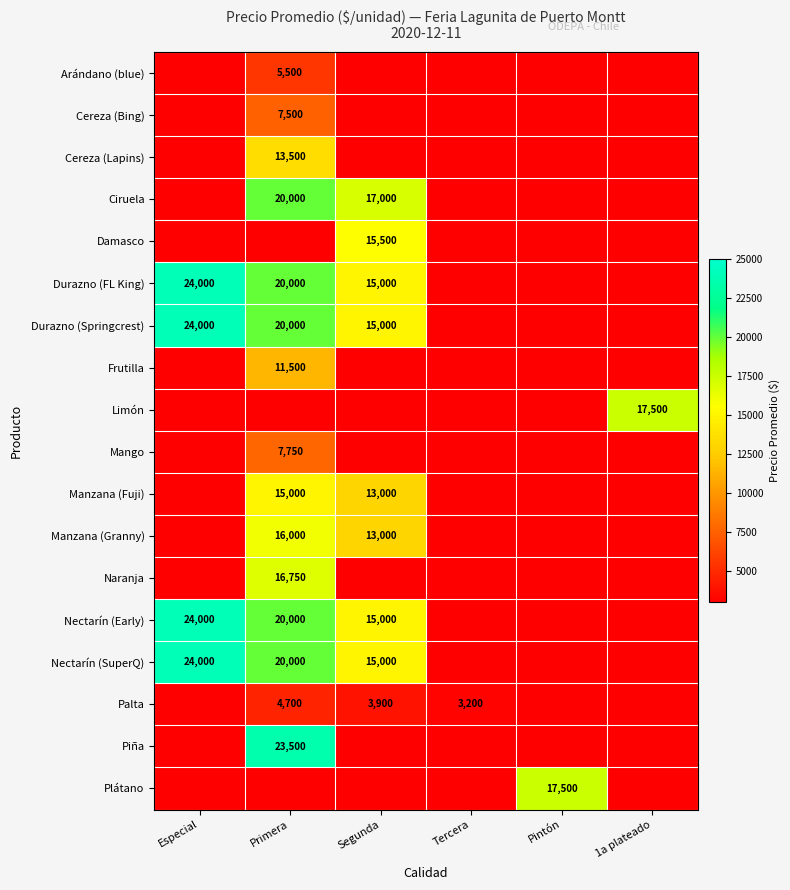

Is it true that Durazno (FL King) equals 20000 at Primera?

True